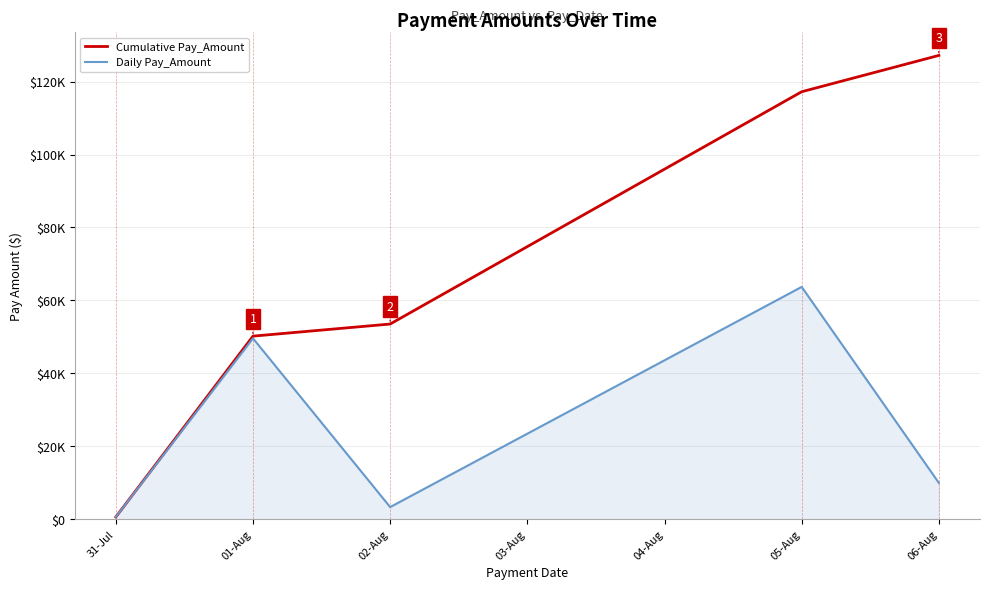

At how many categories does at least one series exceed 46075?

4